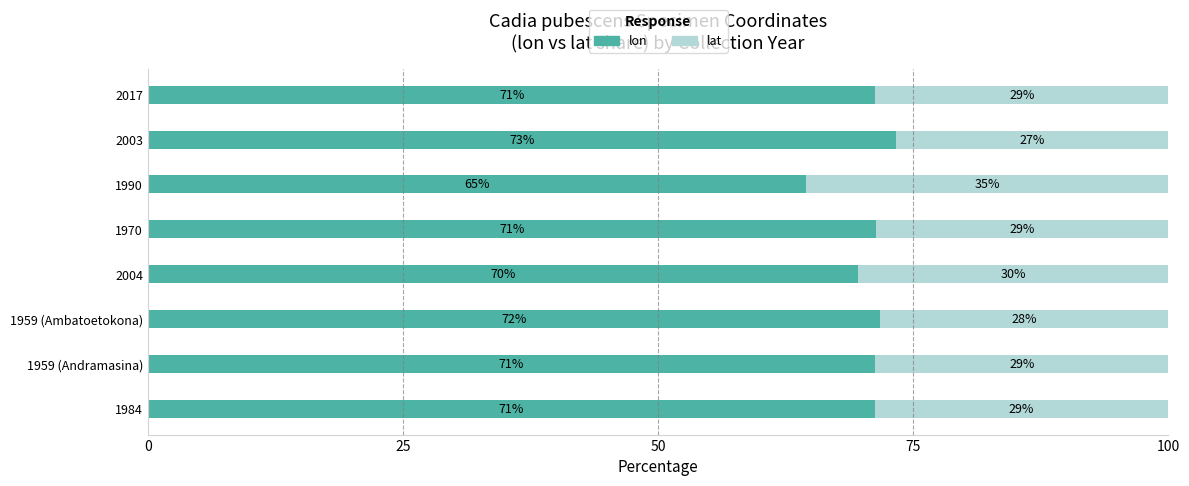

List the series in order of their peak value, lowest first.

lat, lon